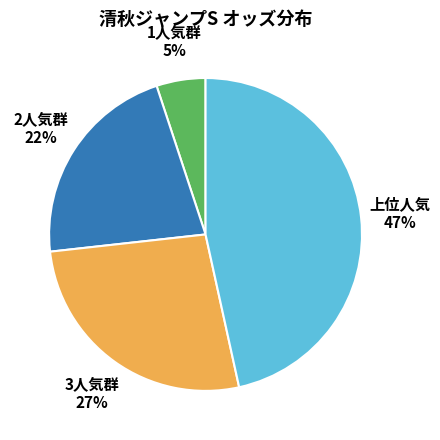

Is there any slice that represents more than half of the pie?

No